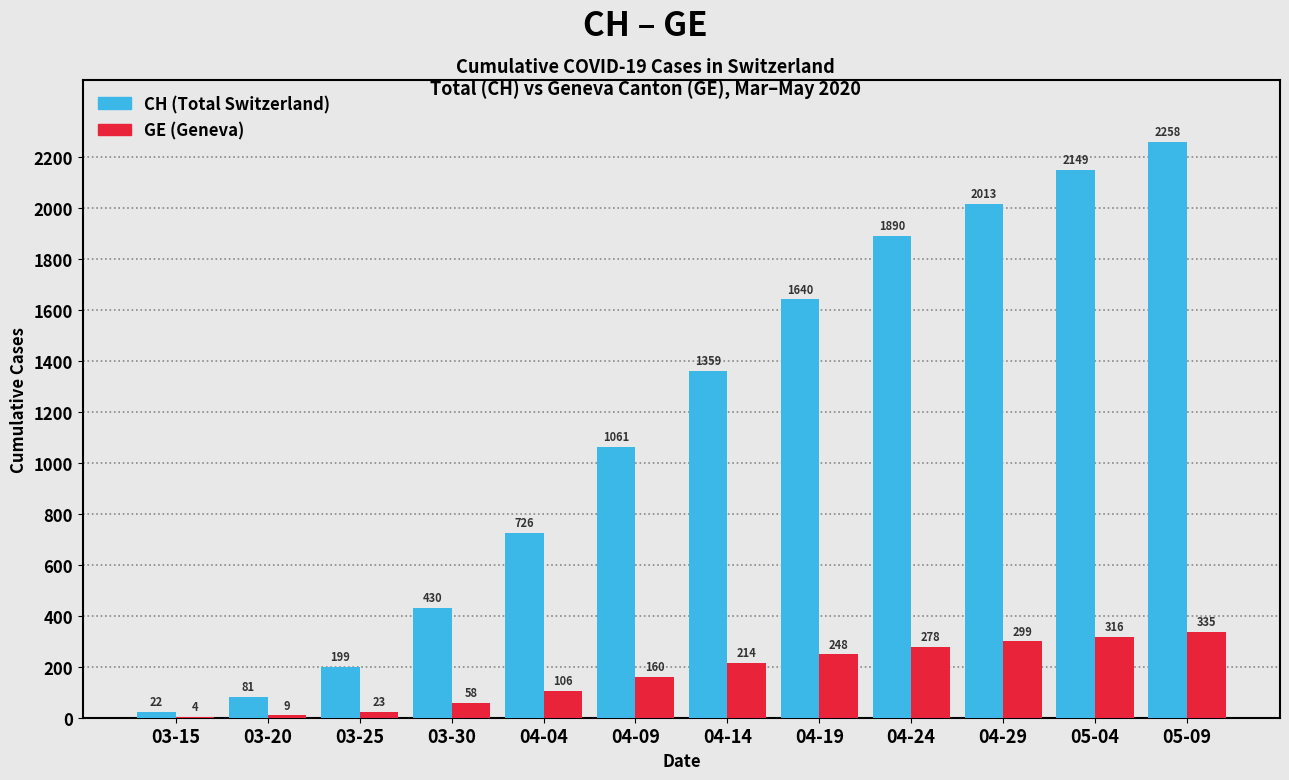

Which series changed the most between 04-14 and 04-29?

CH (Total Switzerland)